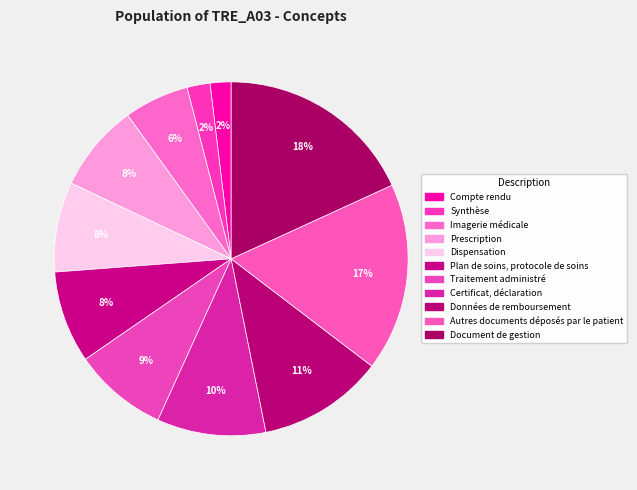

Is Compte rendu the majority of the pie?

No